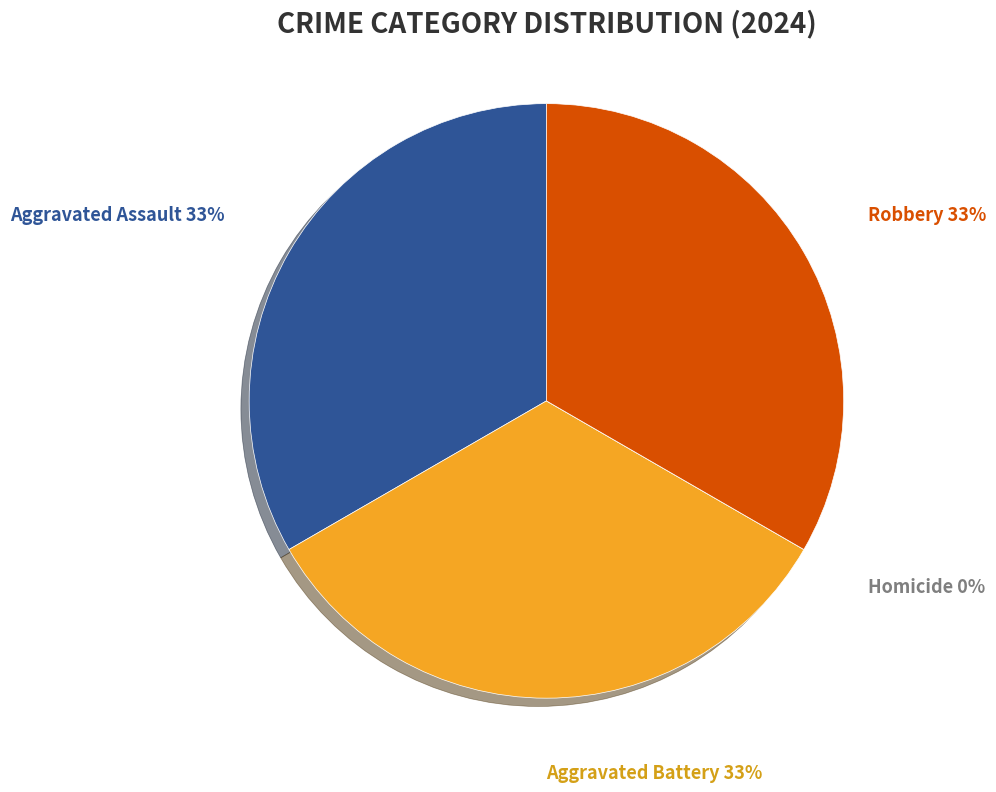

Is it true that Aggravated Battery is 26% of the pie?

False